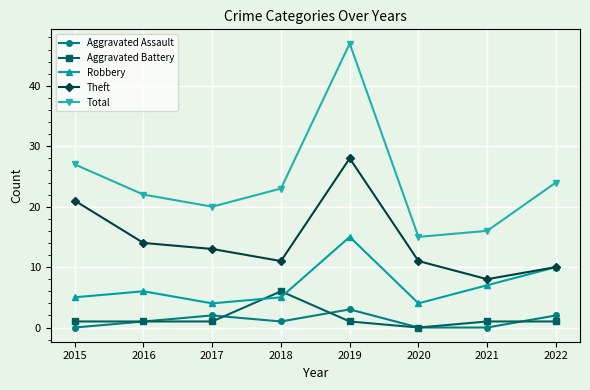

True or false: Theft has more than 0 interior local peaks.

True